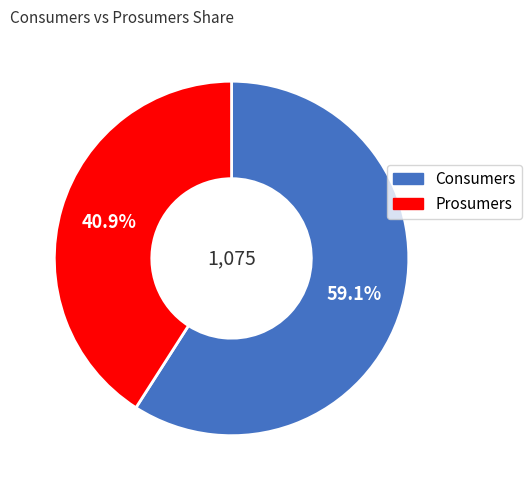

The Consumers slice represents 48% of the pie. True or false?

False